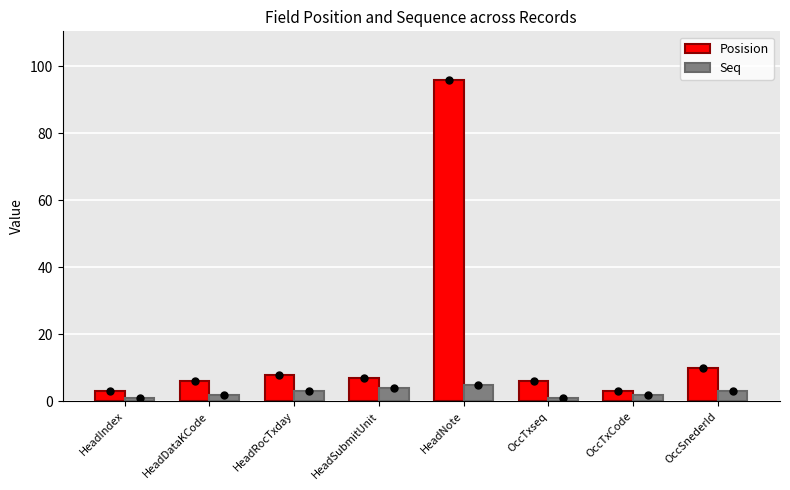

What position from the left is HeadNote?

5